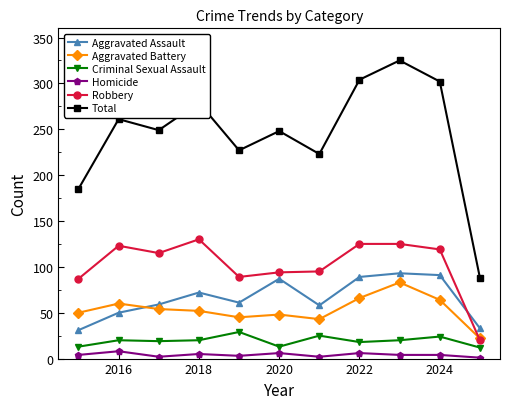

At how many categories does at least one series exceed 242?

7